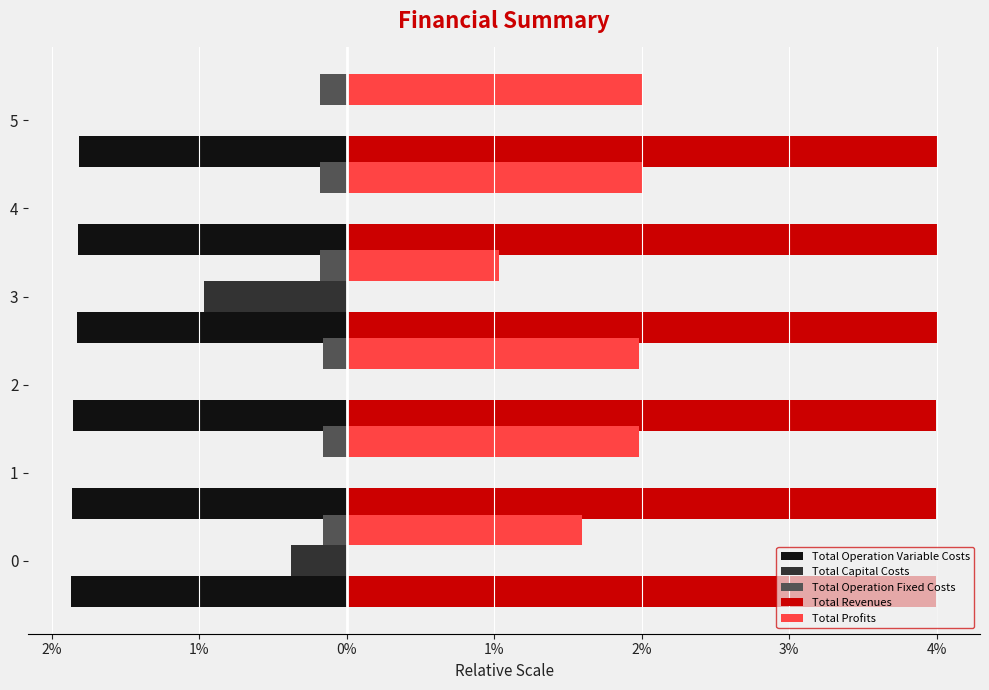

What is the sum of all Total Operation Fixed Costs values?

-1.0